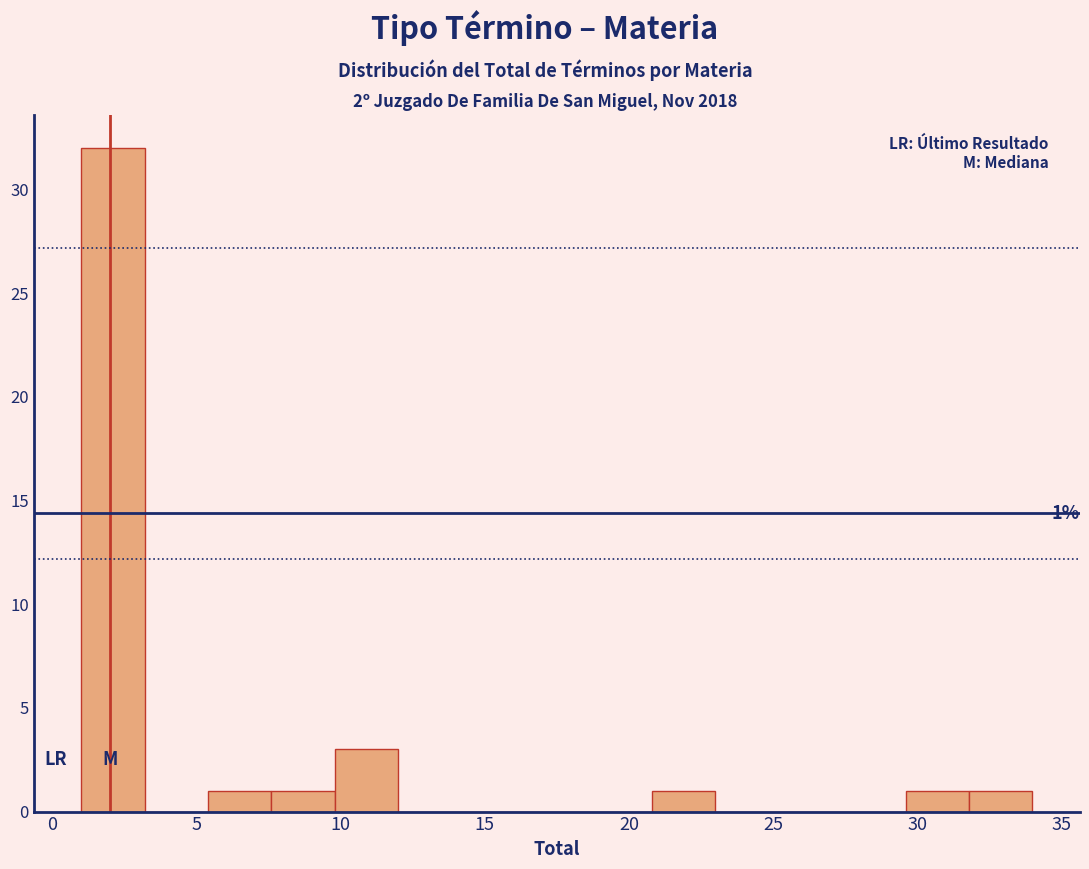

Which range on the x-axis has the tallest bar?

1.0 to 3.2